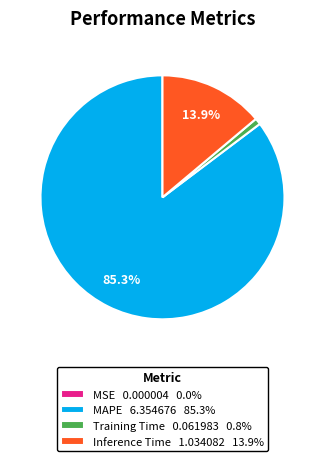

Is there a majority slice in this chart?

Yes